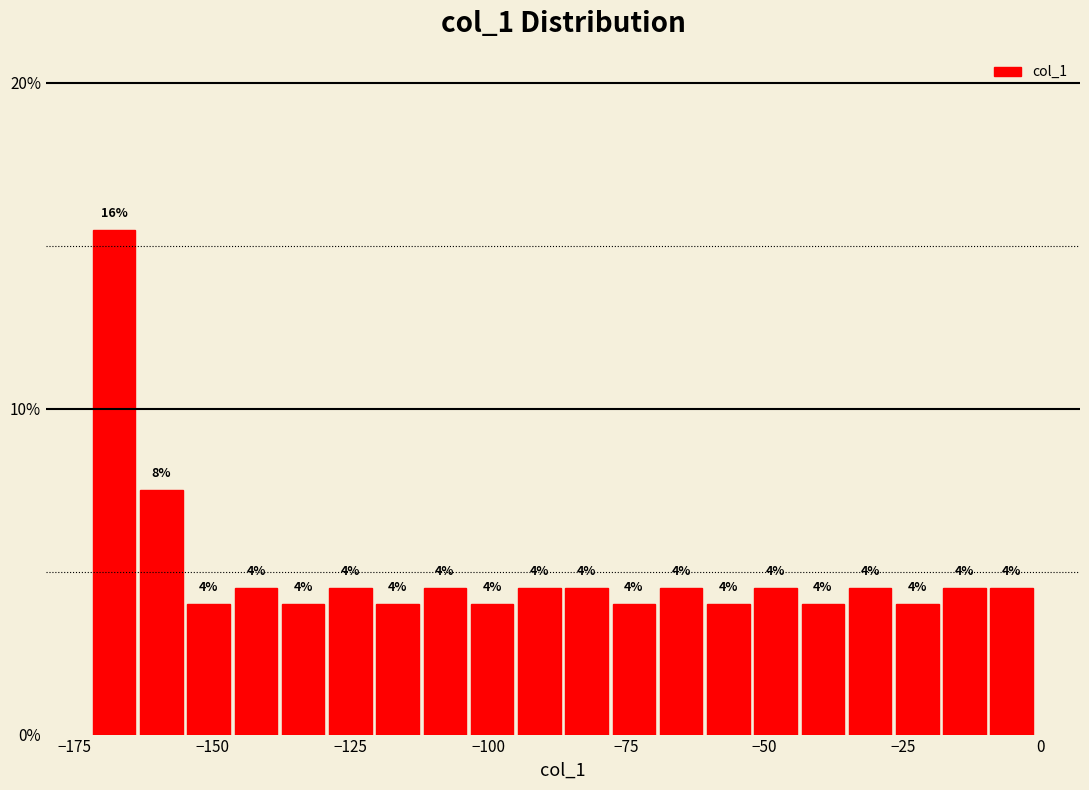

Around what value on the x-axis is the tallest bar? Give the approximate position of its centre, as read against the axis.

-170